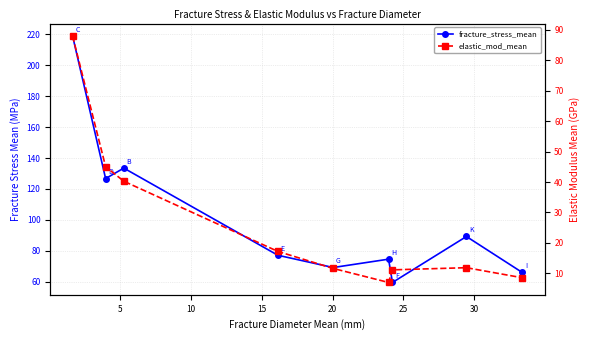

Which series has the largest range (max minus min)?

fracture_stress_mean